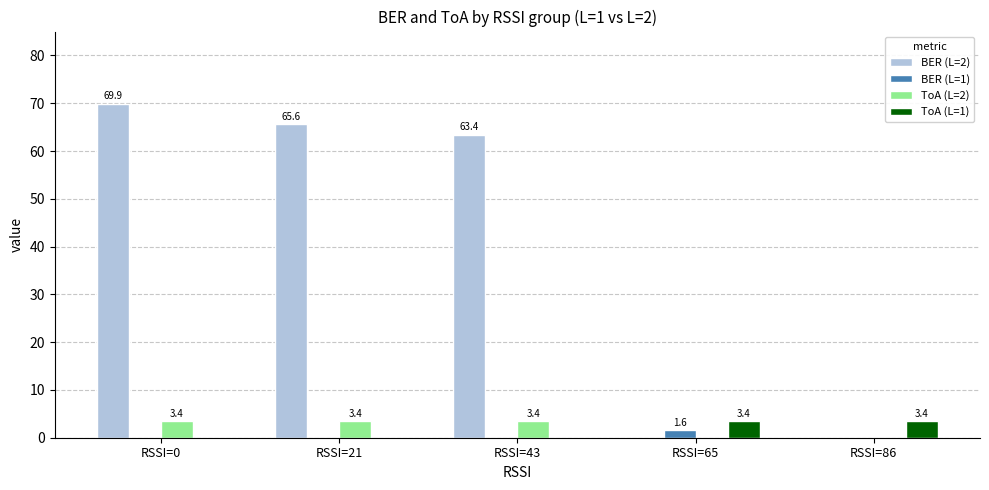

Between RSSI=21 and RSSI=43, which series saw the biggest shift?

BER (L=2)